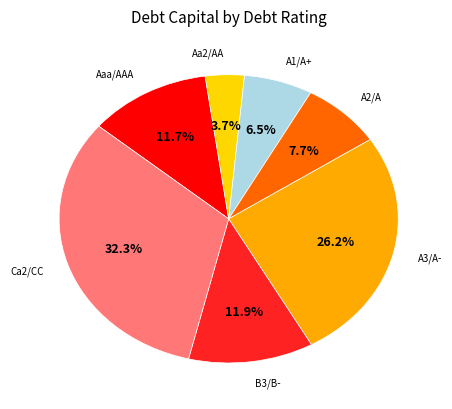

Is A1/A+ the majority of the pie?

No